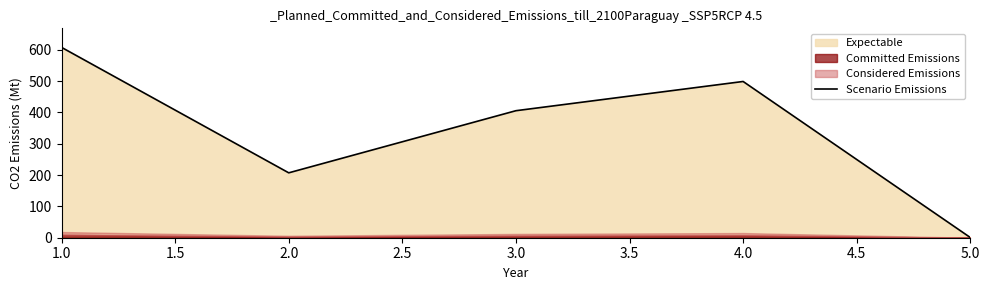

List the labels in order of Scenario Emissions value, largest first.

1.0, 4.0, 3.0, 2.0, 5.0